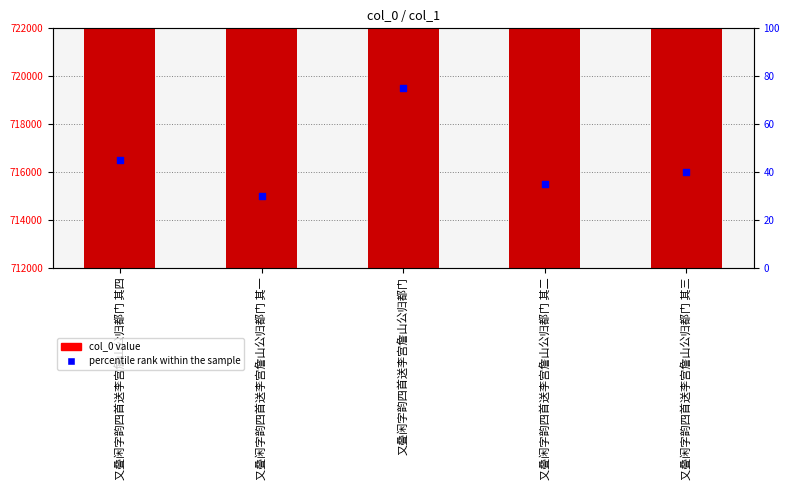

Which series has the largest total across all categories?

col_0